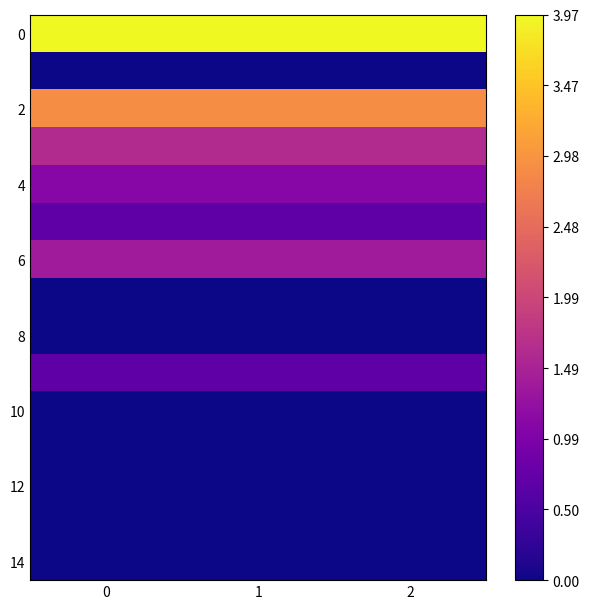

At how many categories does at least one series exceed 0?

3